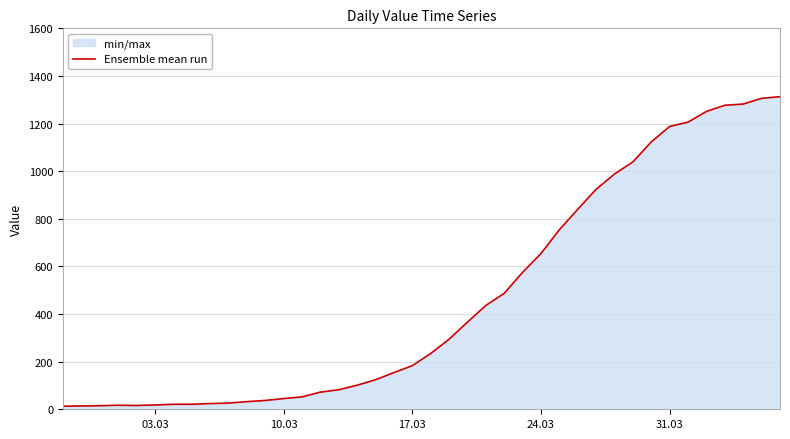

How many values are below 234?

20